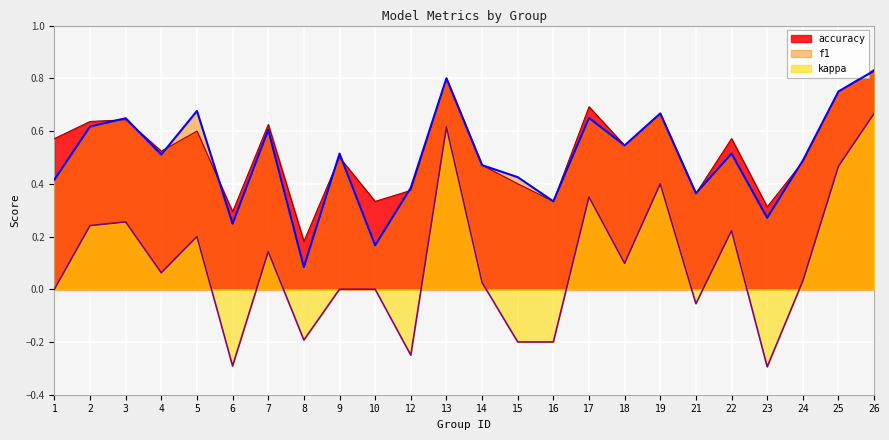

Which category has the highest value across all series?

26